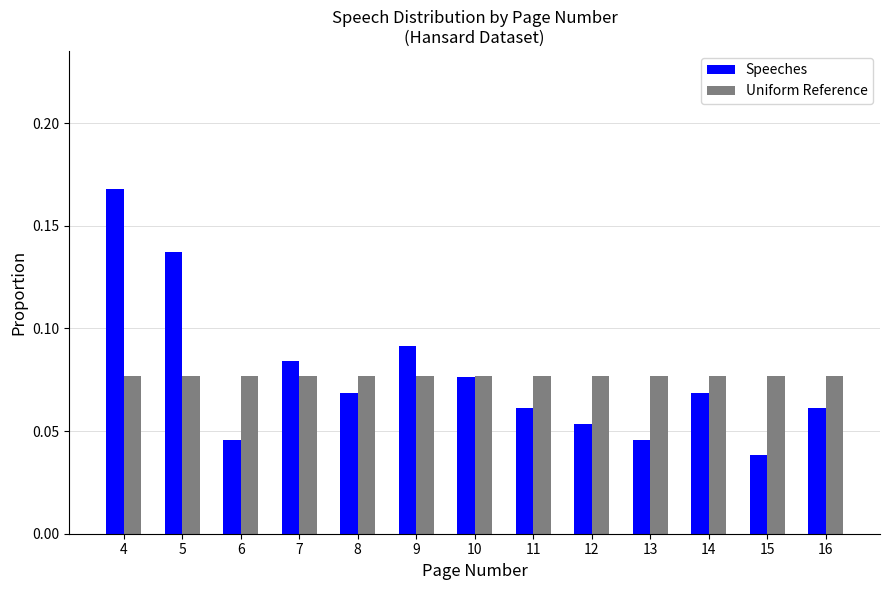

At 9, list the series in order from smallest to largest.

Uniform Reference, Speeches